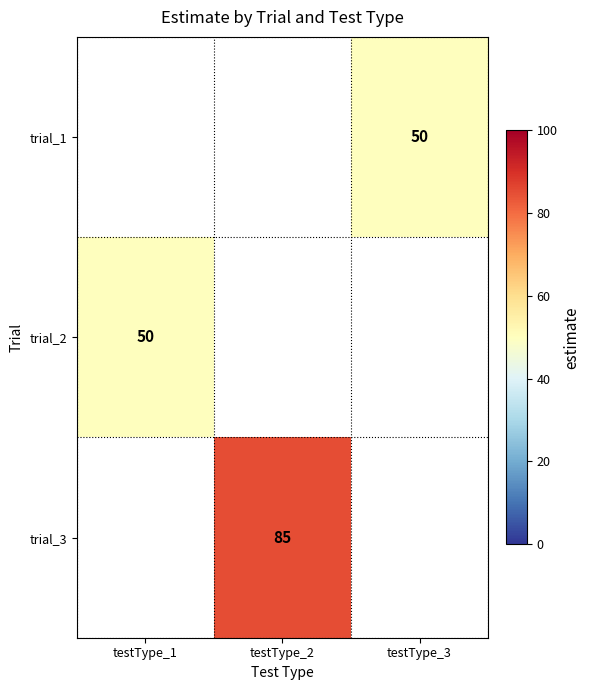

Is it true that trial_1 equals 27 at testType_3?

False